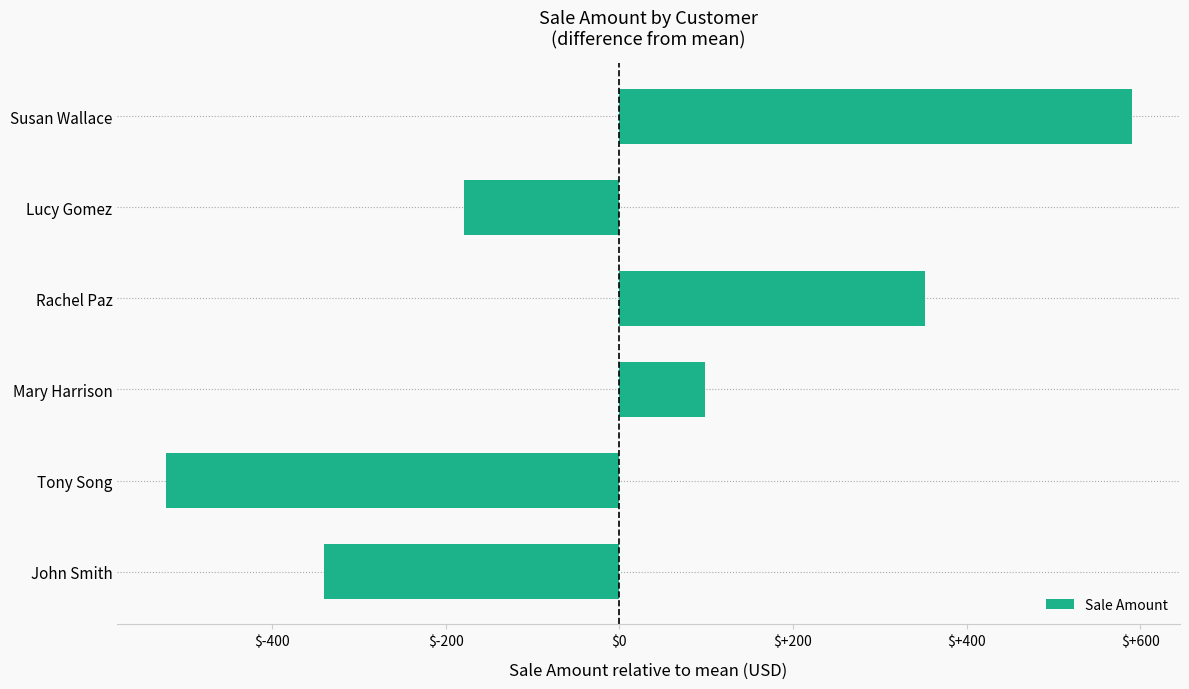

What is the greatest value displayed?

590.2